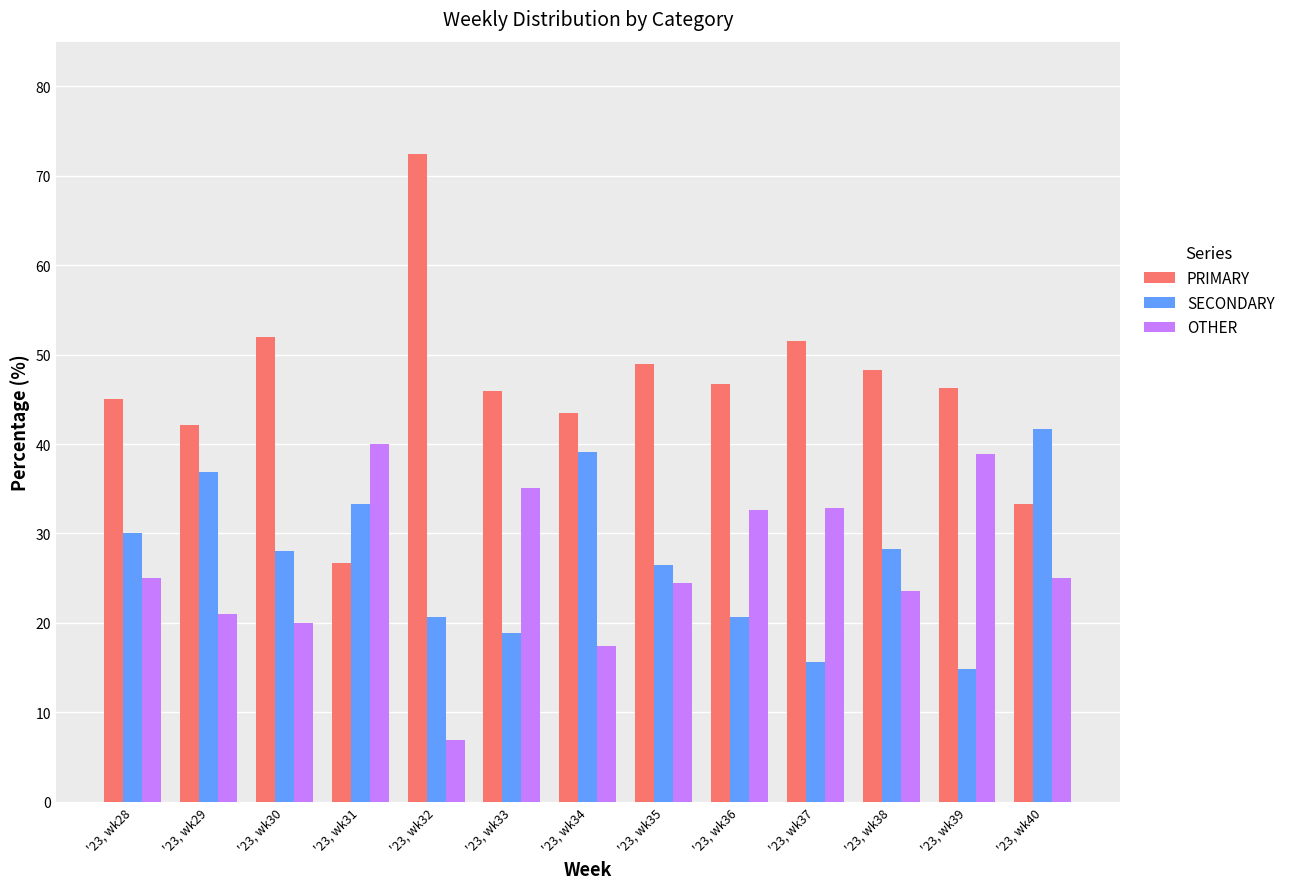

Which series has the widest spread of values?

PRIMARY